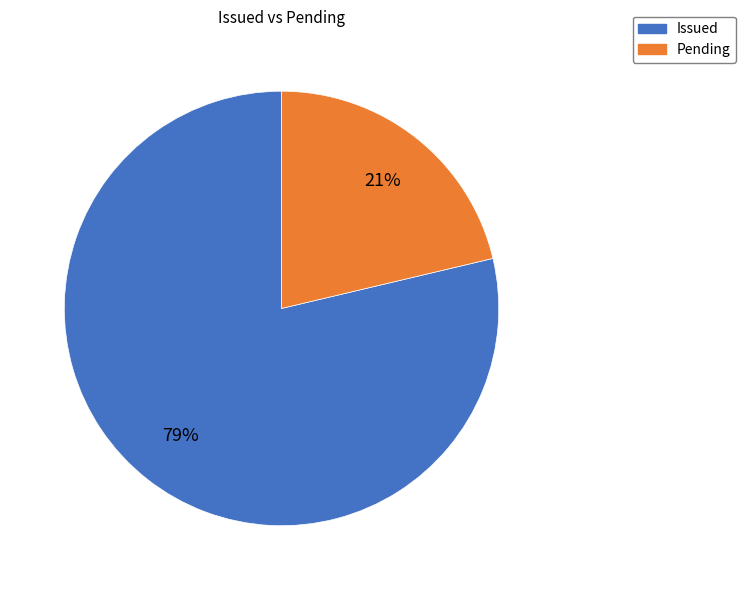

Which category has the smallest portion of the pie?

Pending